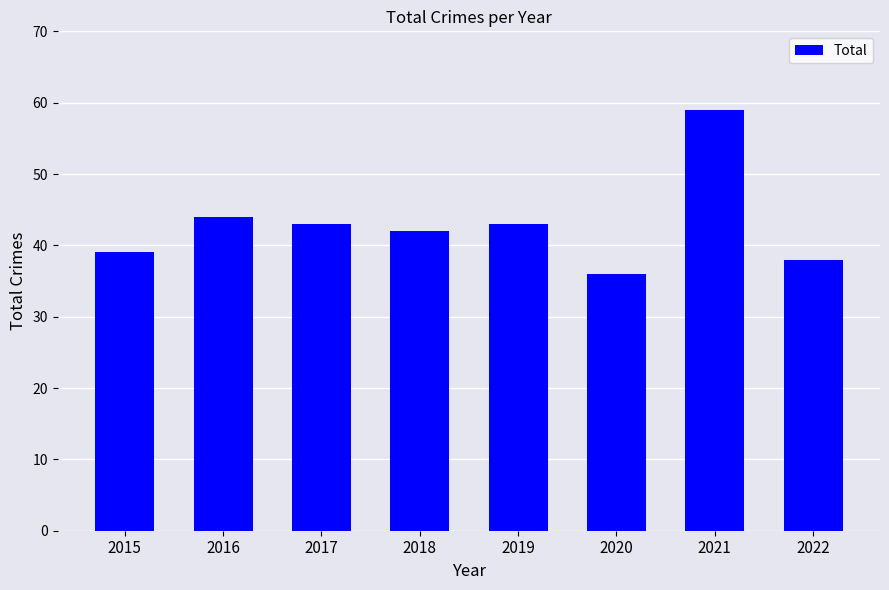

True or false: the data shows 43 at 2019.

True